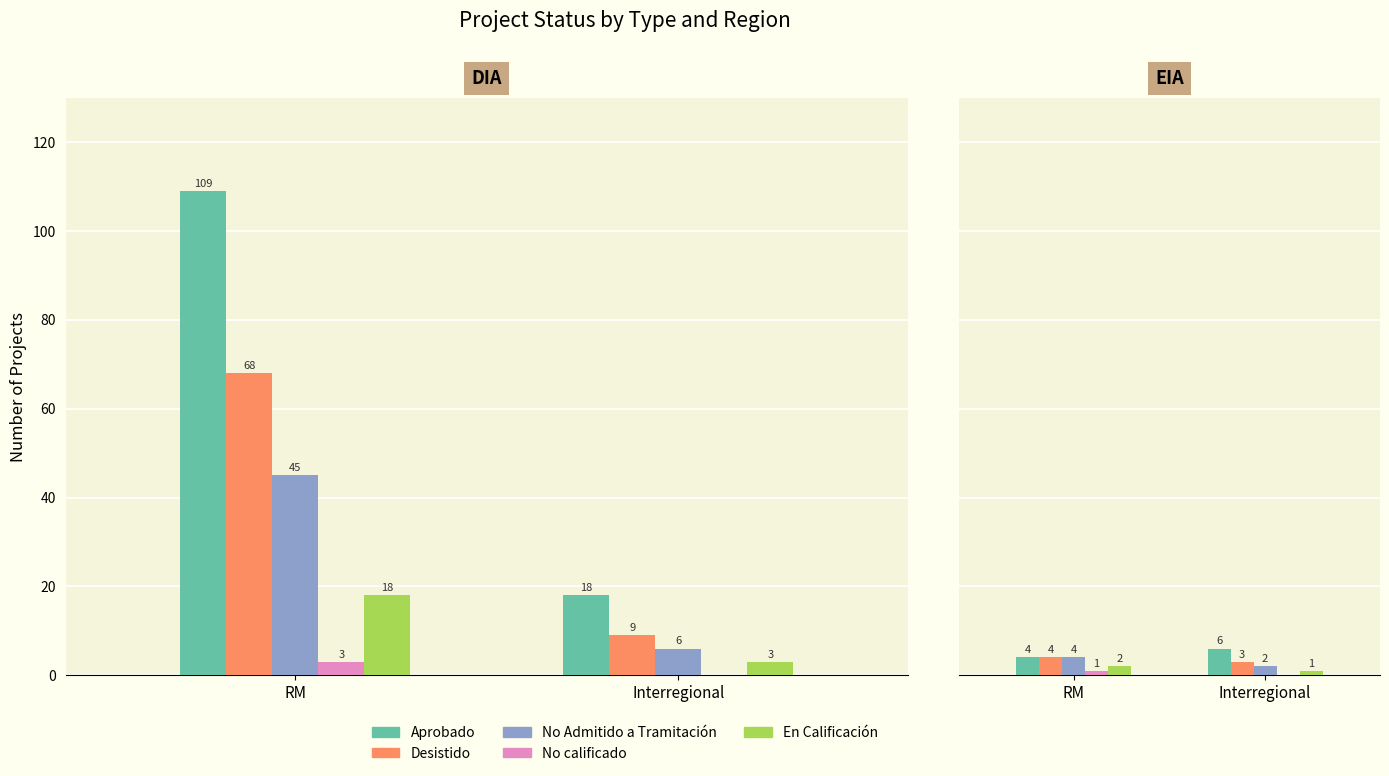

What is the minimum value for En Calificación?

1